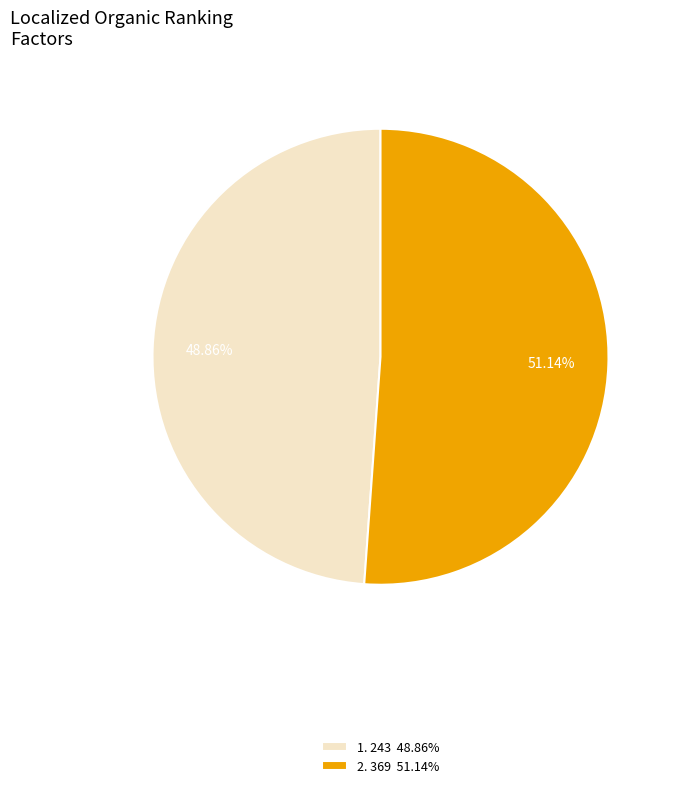

Approximately how many times larger is the value at 2. 369 51.14% compared to 1. 243 48.86%?

1.0